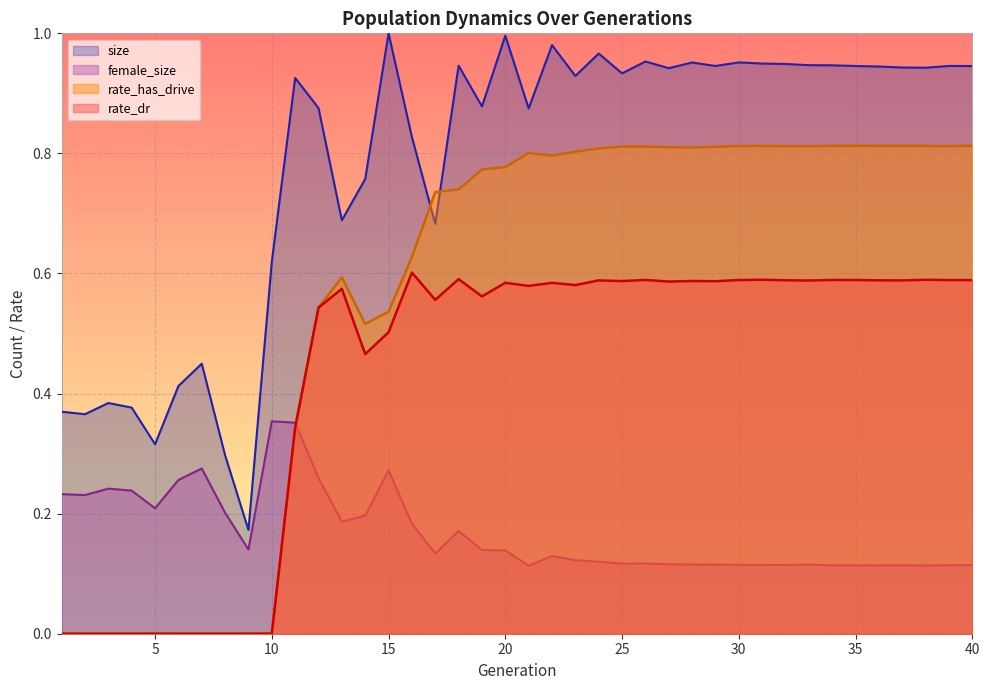

At which label is female_size closest to 0?

21